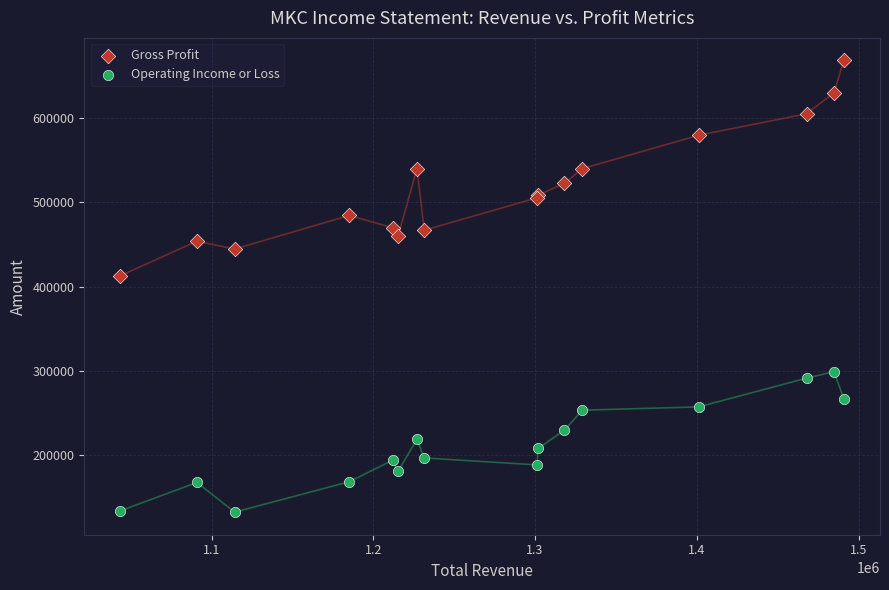

Across all series, what Y value is closest to 400400?

413000